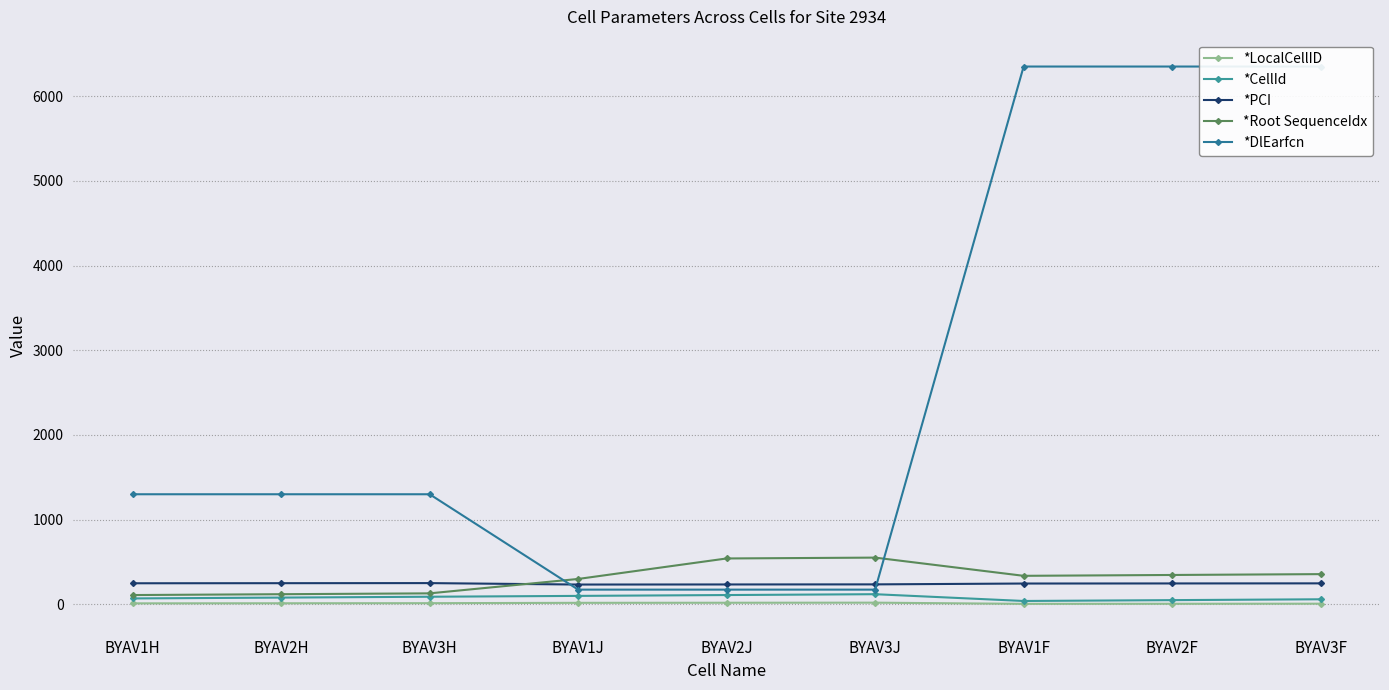

True or false: *PCI has a value of 246 at BYAV1F.

True